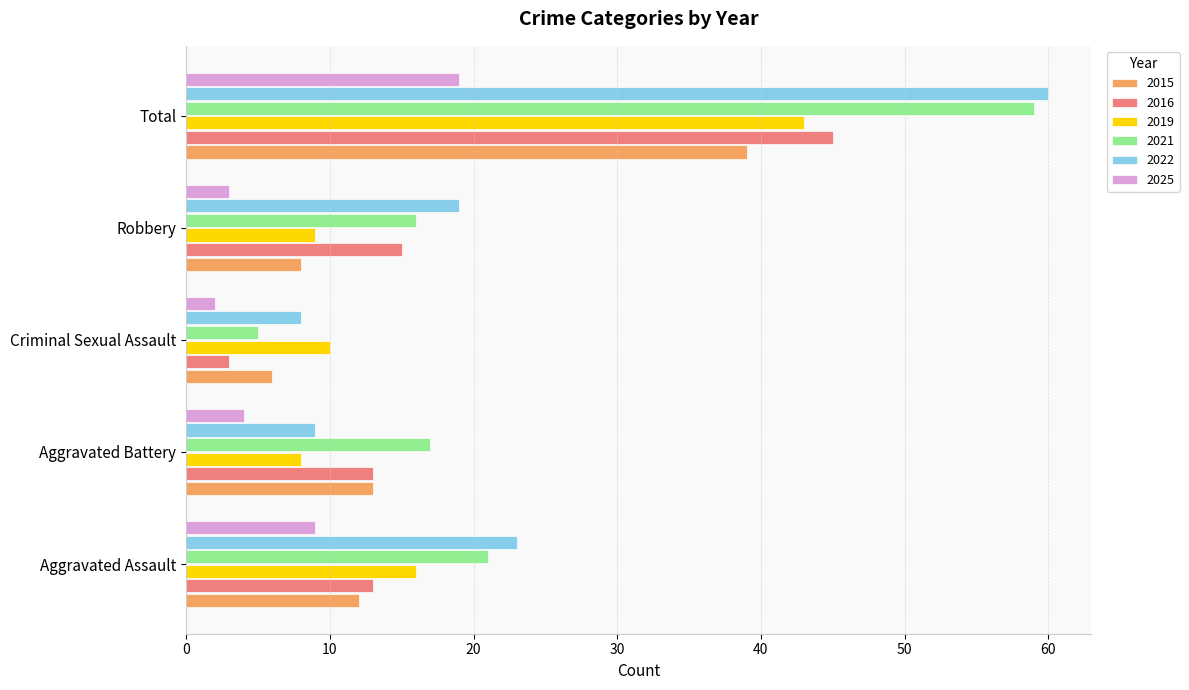

How many categories are shown in the chart?

5